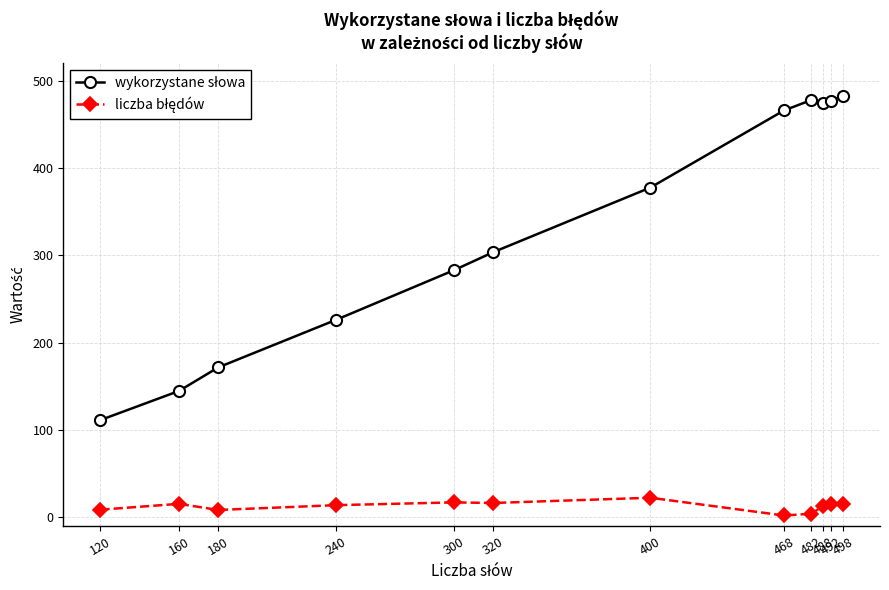

At how many categories does at least one series exceed 333?

6